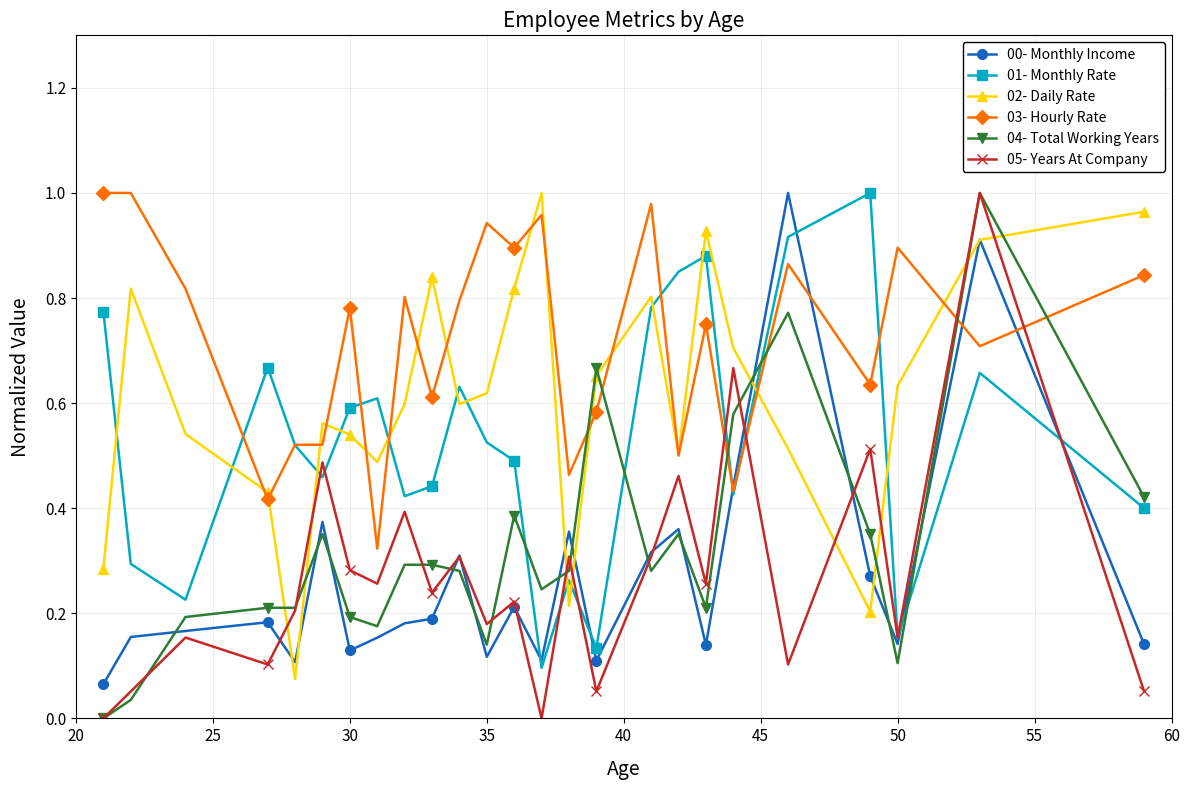

Which series has the largest total across all categories?

03- Hourly Rate